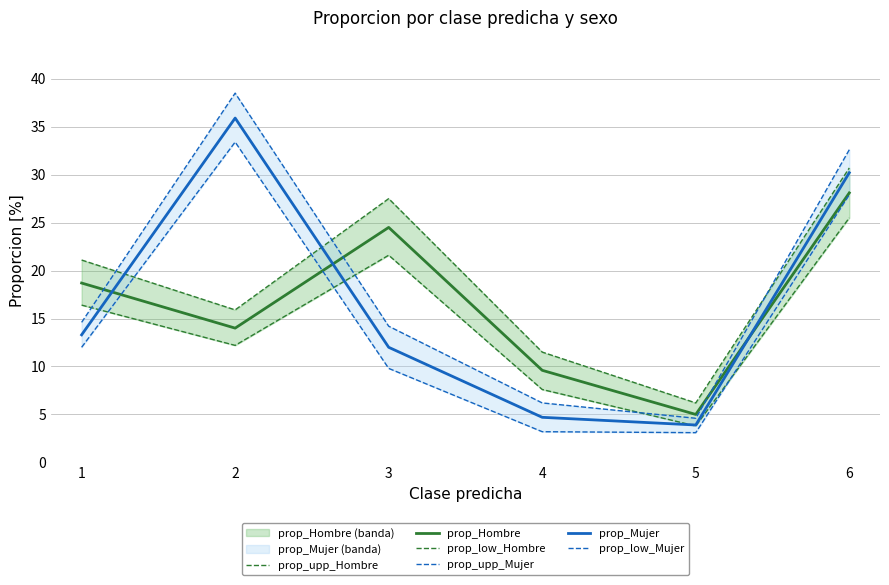

What is the sum of all prop_Hombre values?

99.9